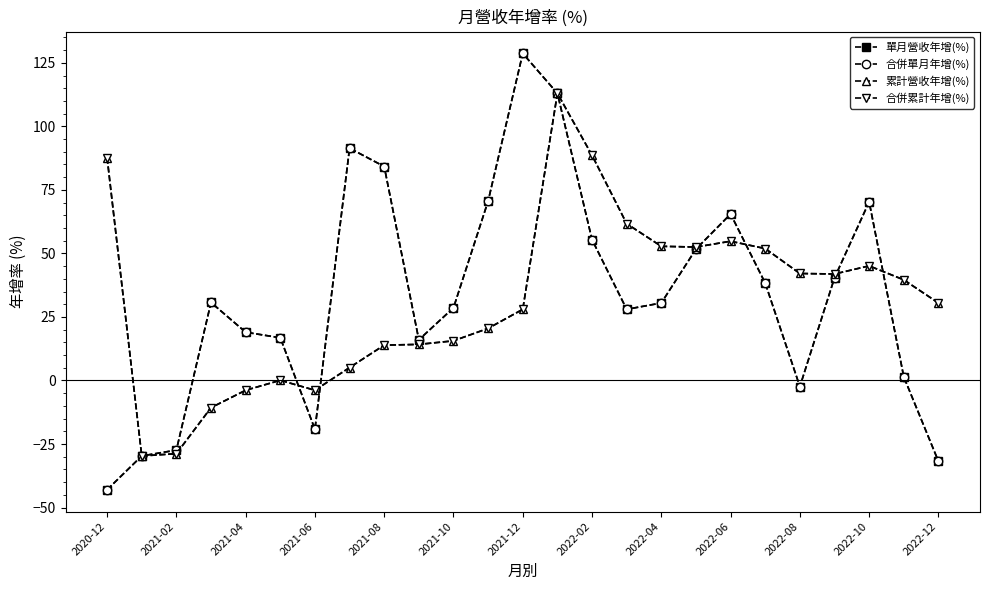

What is the difference between the second highest and minimum values in the 合併累計年增(%) series?

118.3